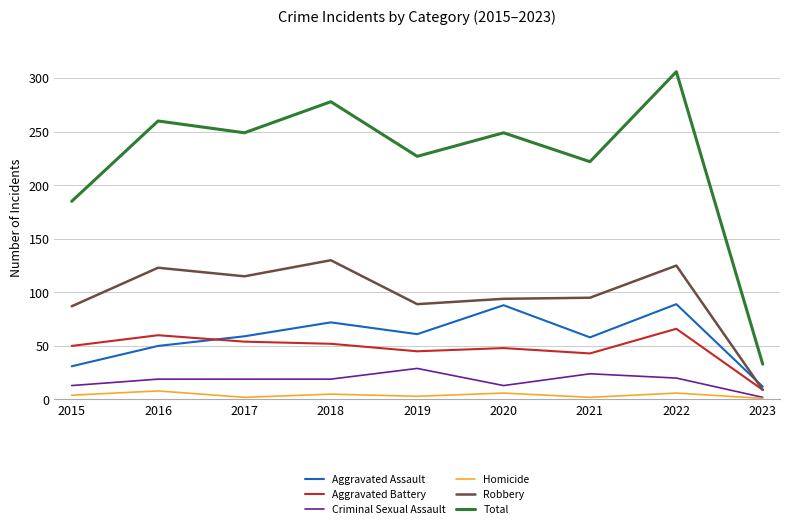

In Aggravated Assault, how many points are higher than both neighbors (excluding endpoints)?

3